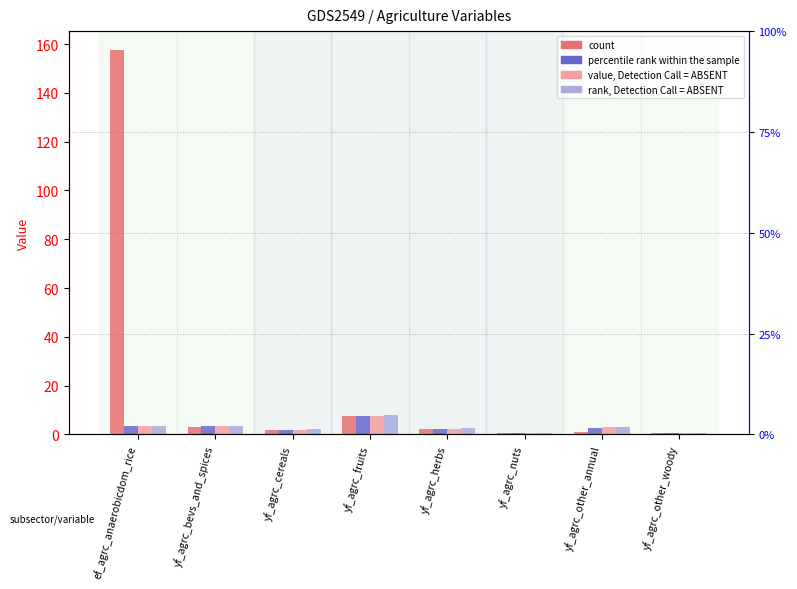

What is the spread (max minus min) of values at yf_agrc_herbs?

0.3